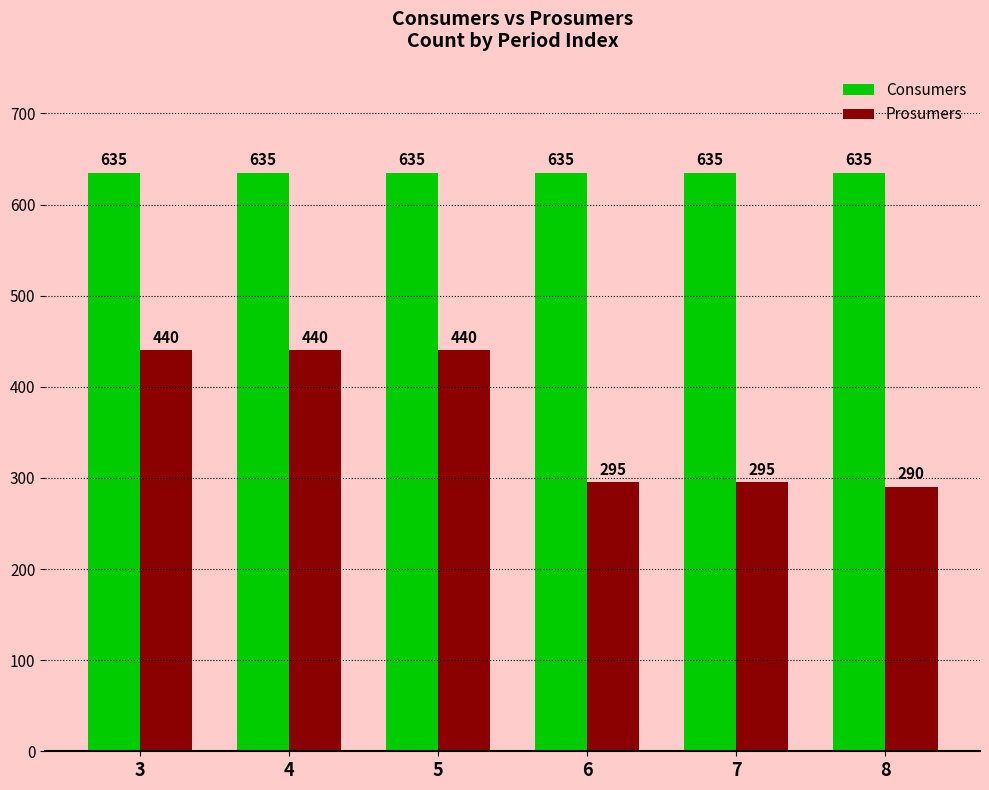

How many bars are there in total?

12